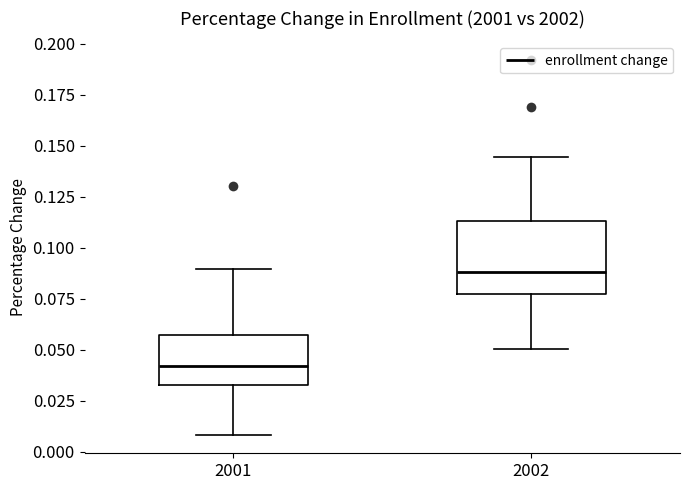

Comparing the boxes themselves (not the whiskers), which one is the tallest?

2002